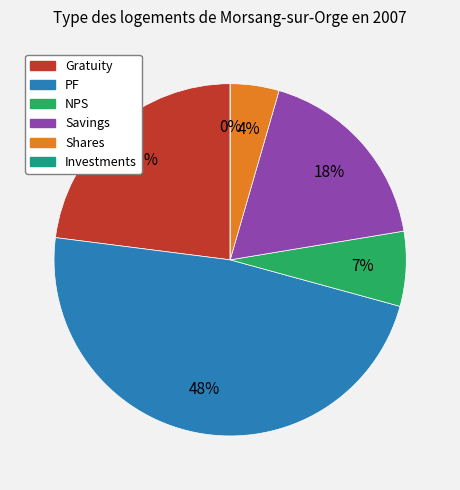

What percentage is the Gratuity slice, to the nearest percent?

23%